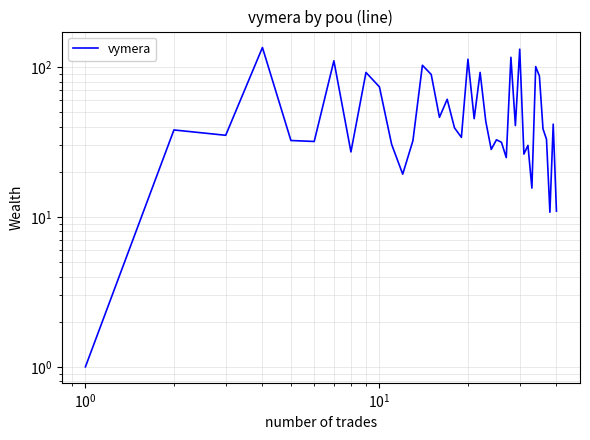

Reading left to right, what are all the values shown in this chart?

1.0	38.0	35.0	134.8	32.3	31.9	109.9	27.1	91.9	73.7	30.5	19.3	32.3	102.7	89.2	46.2	60.9	39.3	33.9	112.6	45.2	92.0	43.4	28.2	32.7	31.5	24.9	116.1	40.7	131.4	26.2	30.0	15.6	100.6	87.0	38.7	32.9	10.7	41.6	10.9